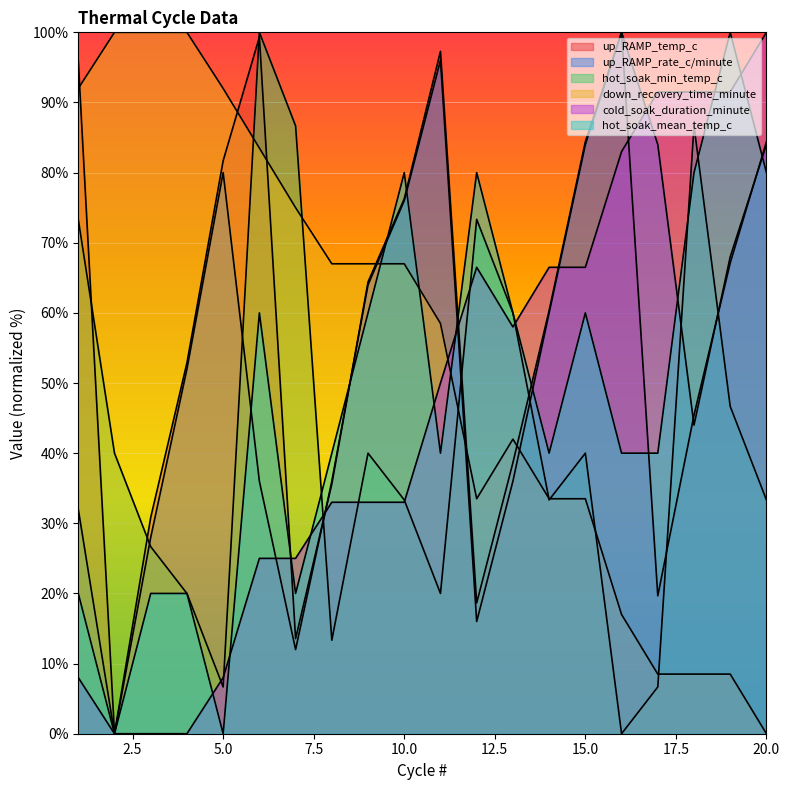

What is the average value of the up_RAMP_temp_c series?

58.3